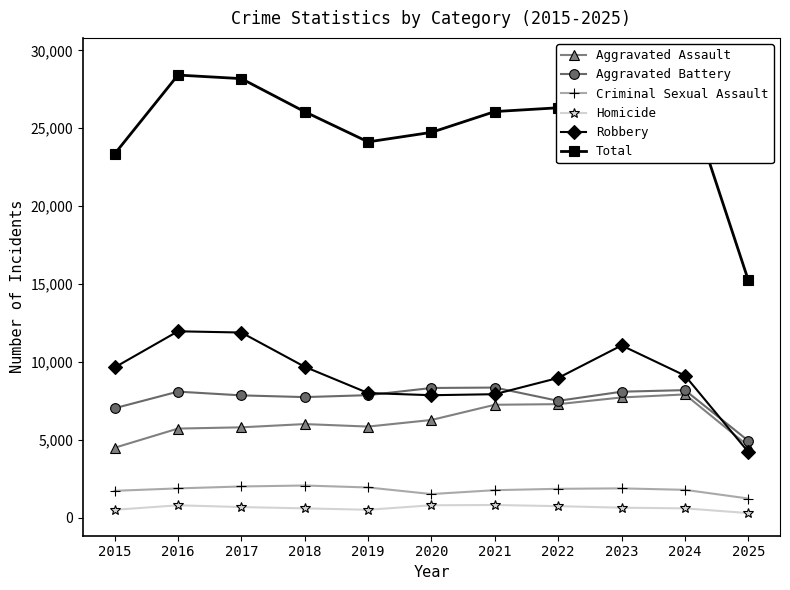

How many data points in Criminal Sexual Assault are less than 1844?

5